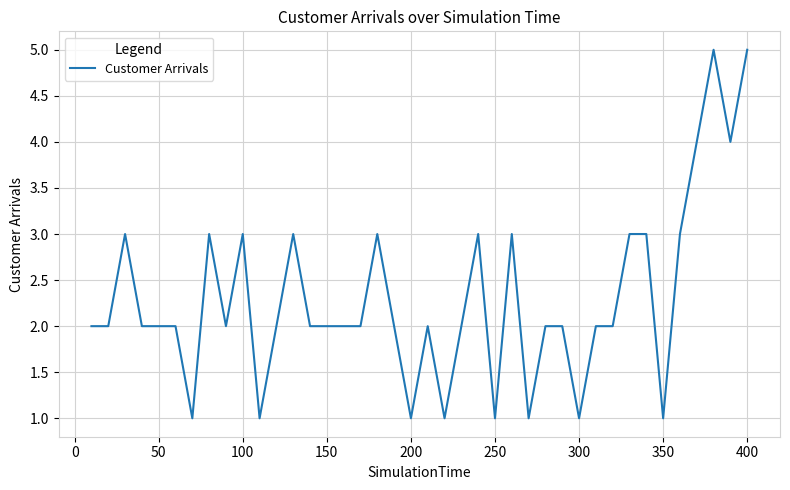

What is the greatest value displayed?

5